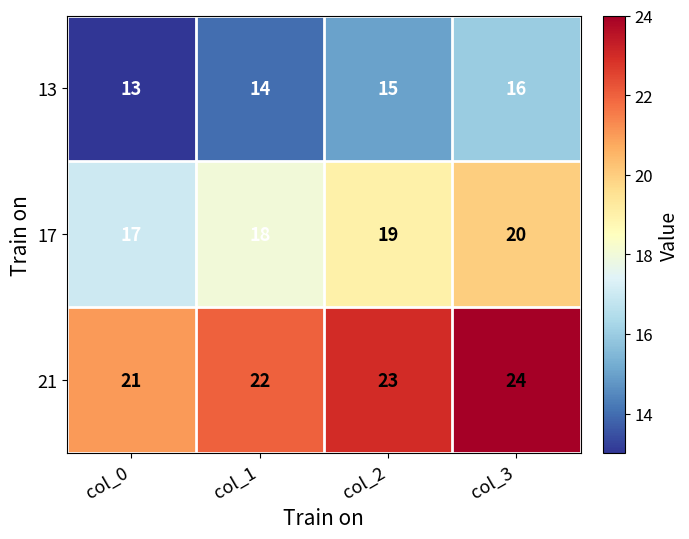

What is the sum of all 17 values?

74